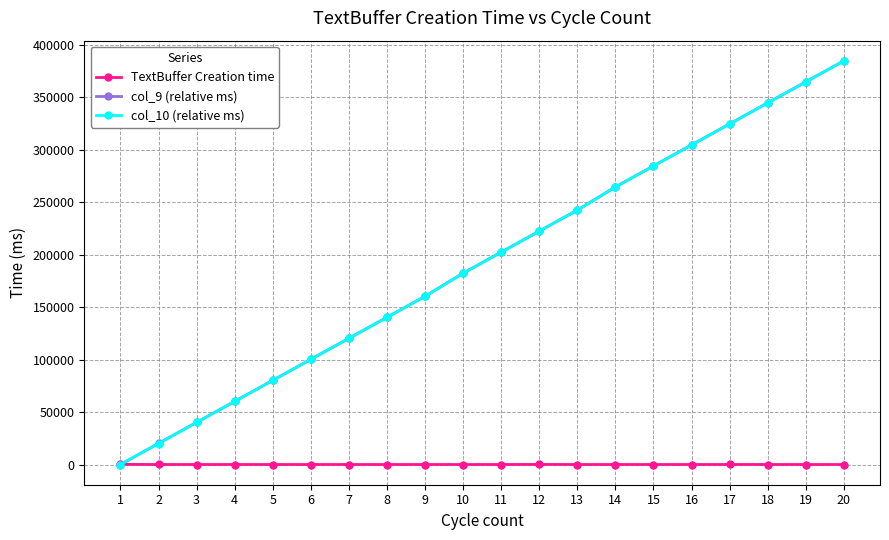

True or false: TextBuffer Creation time has more than 2 interior local peaks.

True